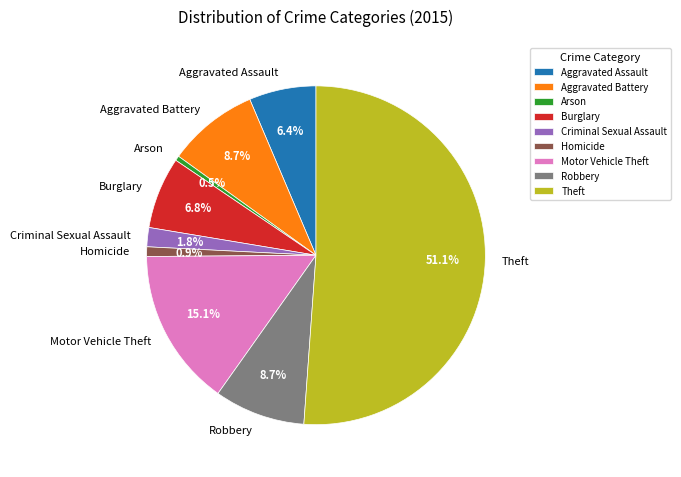

Count the number of slices in the pie.

9